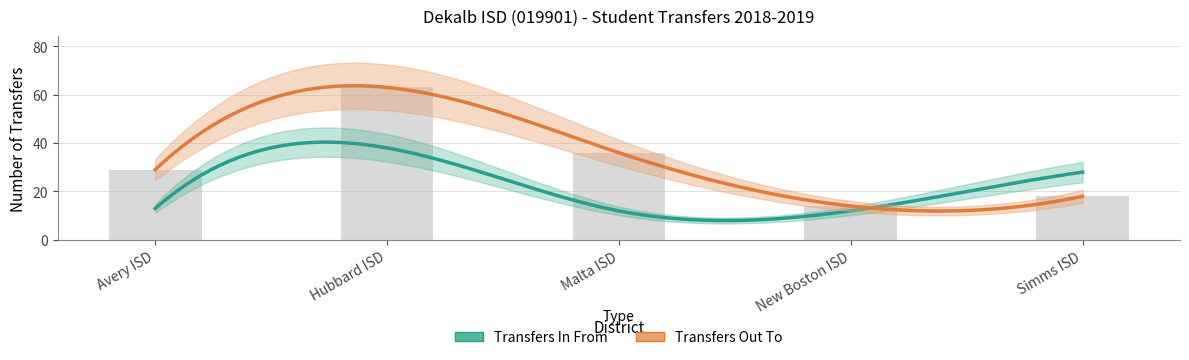

What is the value of the 1st bar from the left?

29